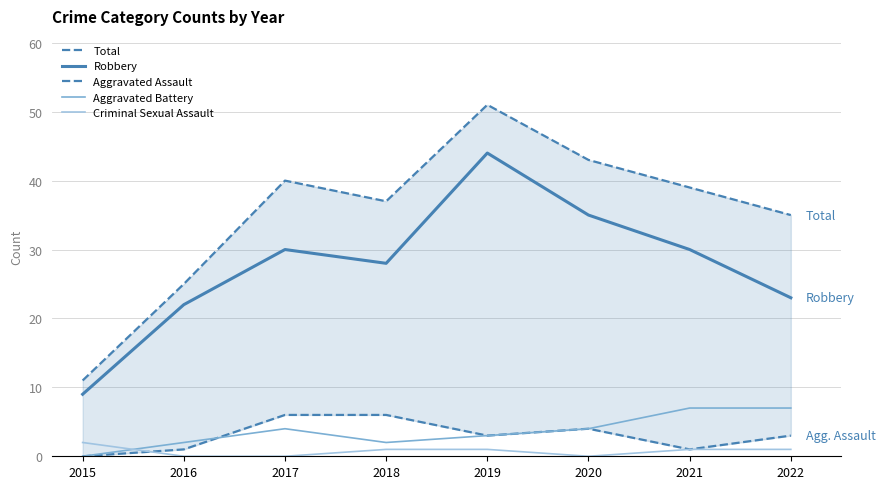

The Criminal Sexual Assault series shows 0 at 2016. True or false?

True